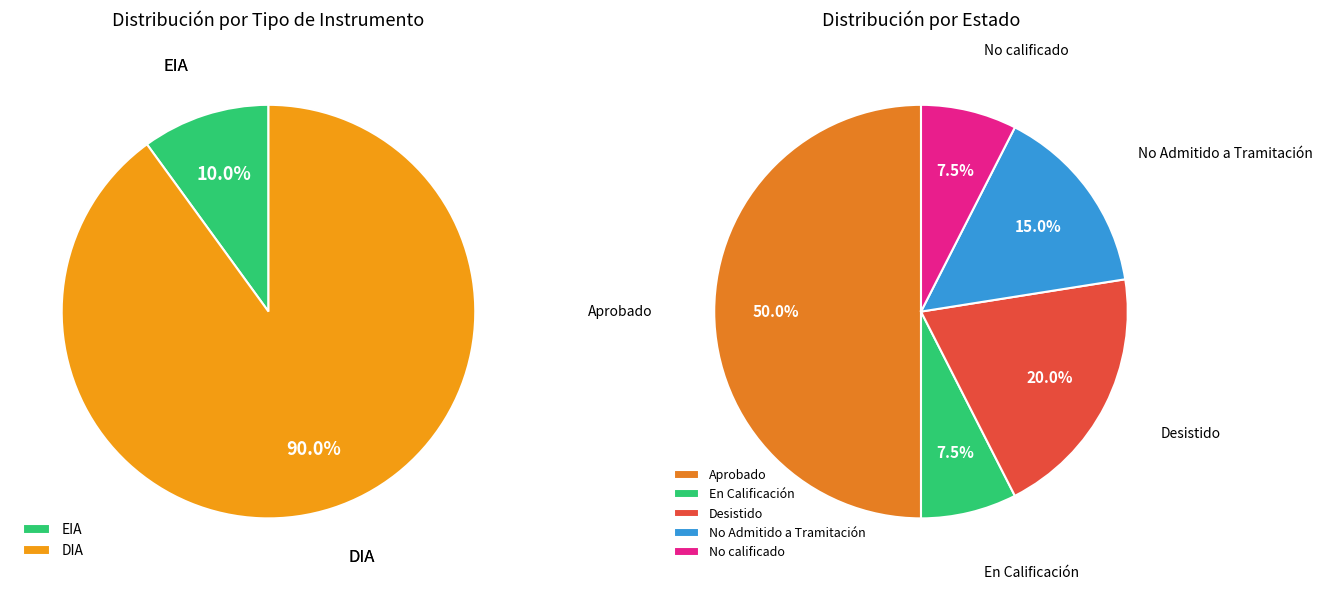

To the nearest percent, what portion does EIA represent?

10%